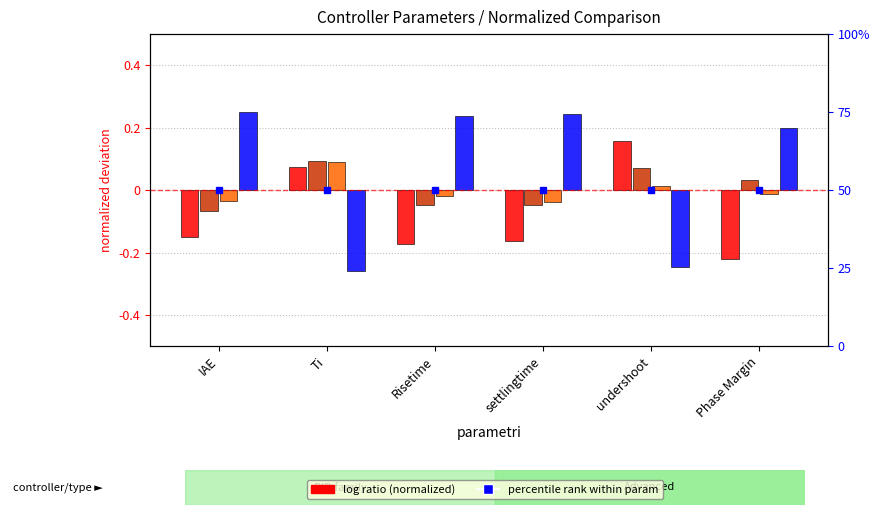

Count the number of data series in this chart.

4